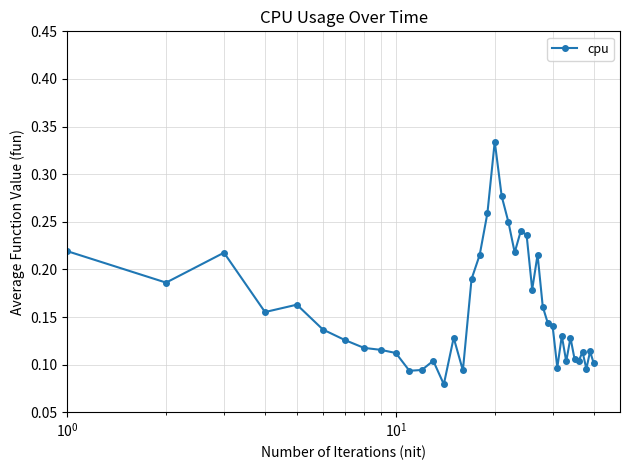

How many values are between 0 and 1?

40